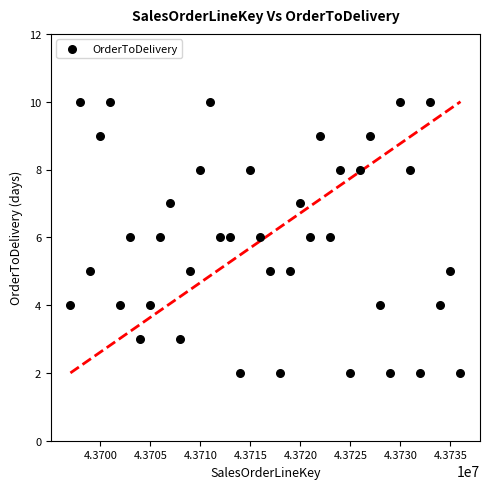

What is the range of Y values (max minus min)?

8